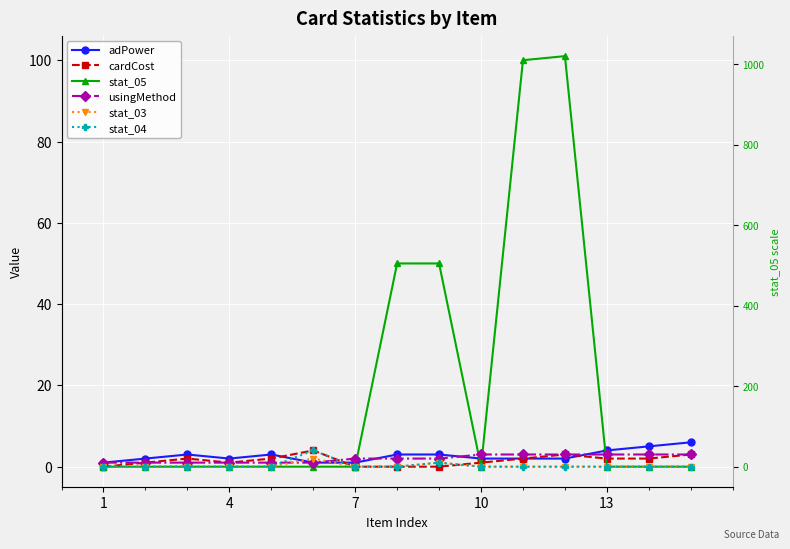

Which series has the largest range (max minus min)?

stat_05